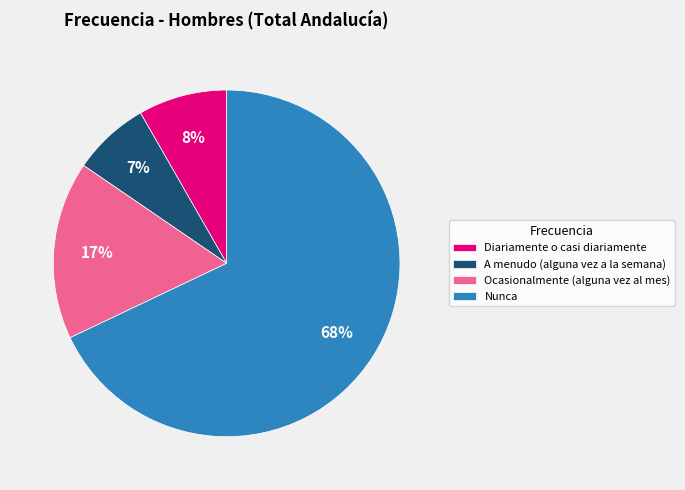

What percentage is the A menudo (alguna vez a la semana) slice, to the nearest percent?

7%